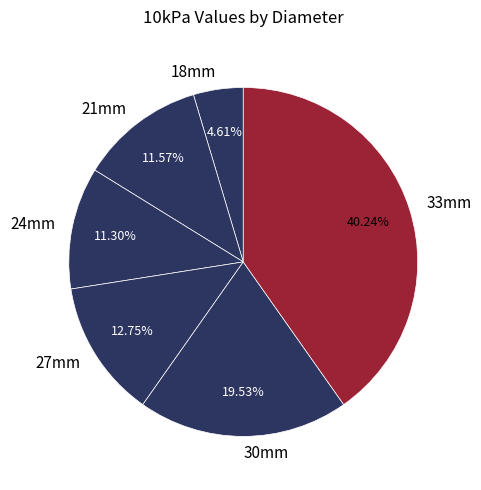

To the nearest percent, what is the combined percentage of 18mm and 27mm?

17%